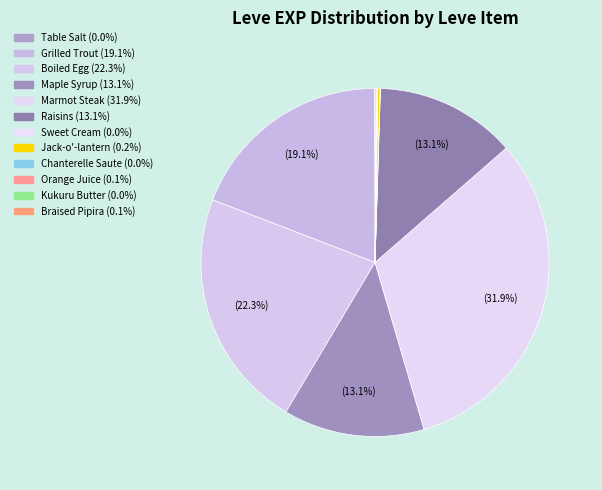

Does any single category account for the majority?

No